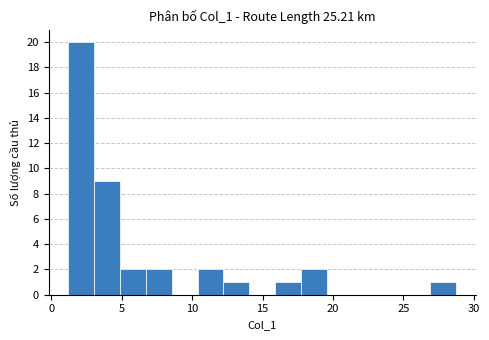

Read against the x-axis, roughly where is the centre of the tallest bar?

2.0